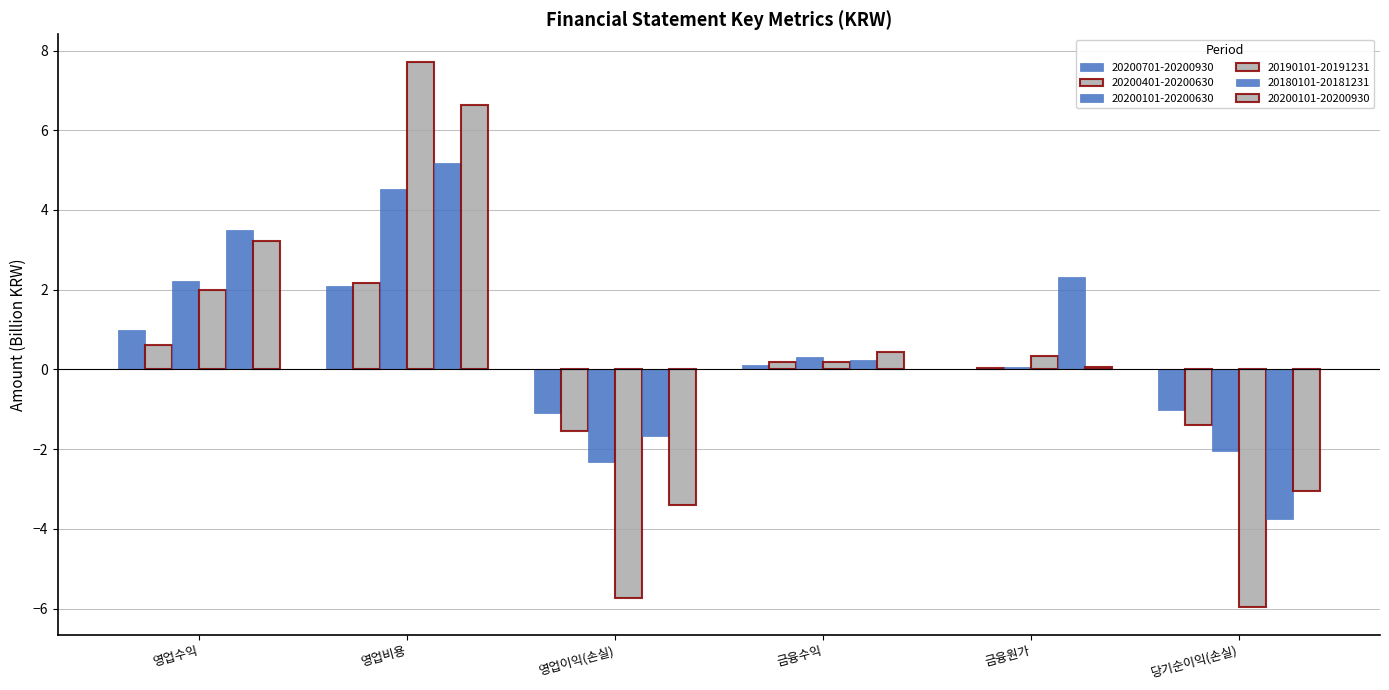

The value of 20190101-20191231 at 영업이익(손실) is -5.7. True or false?

True